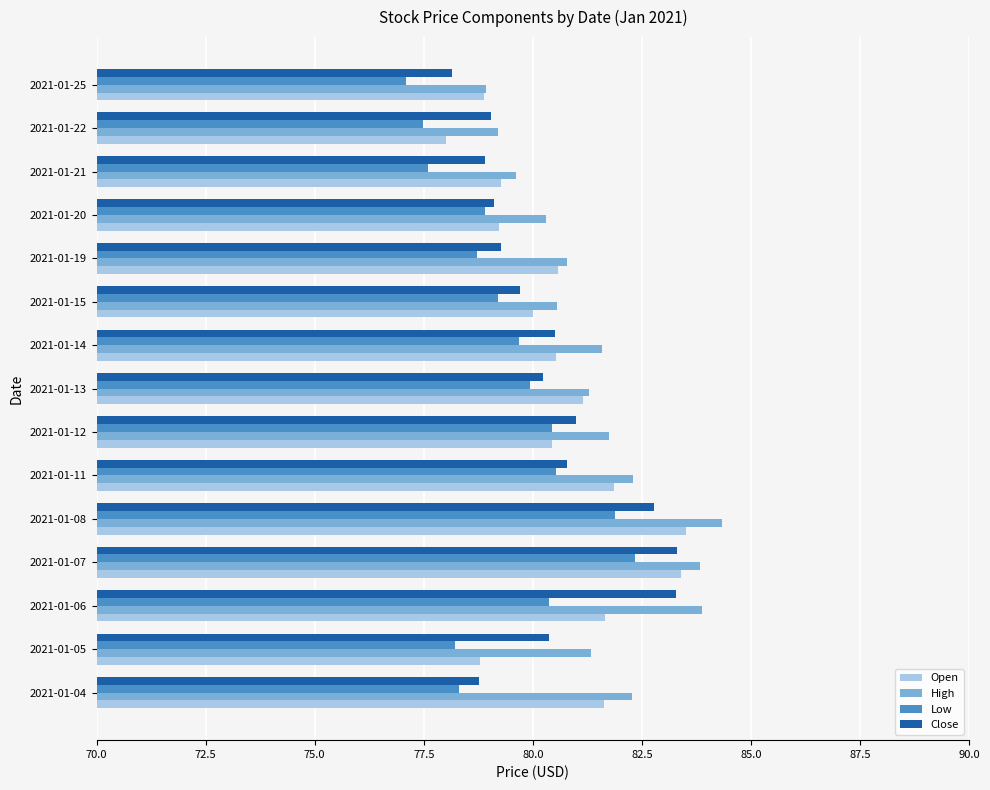

What is the spread (max minus min) of values at 2021-01-20?

1.4